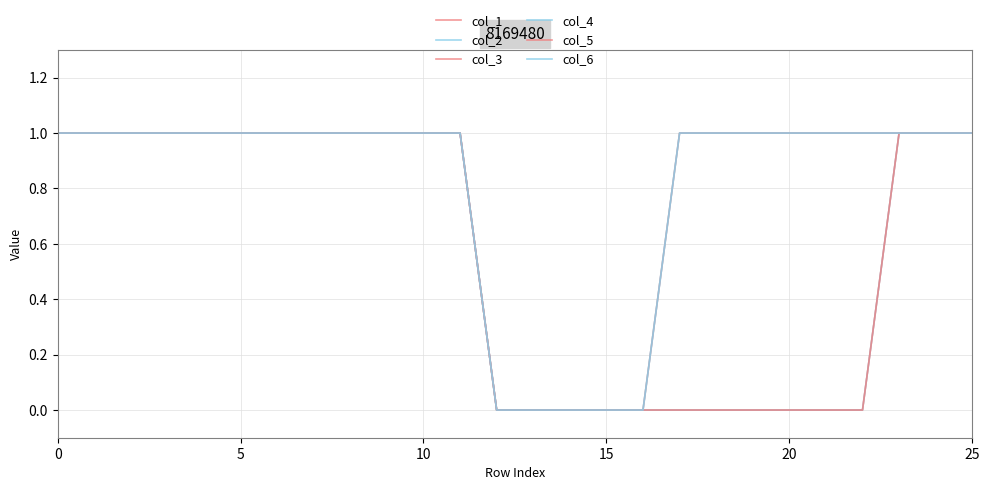

Does the chart have visible grid lines?

Yes